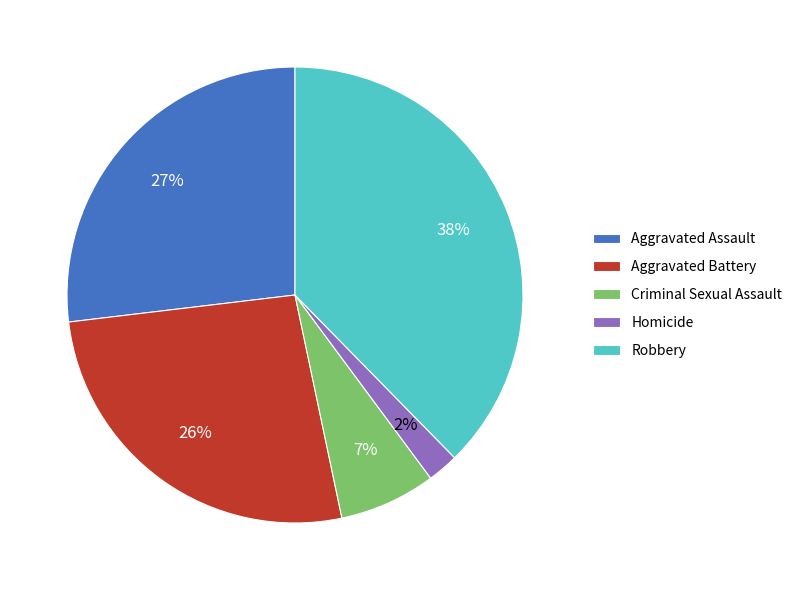

Between Homicide and Criminal Sexual Assault, which is larger?

Criminal Sexual Assault